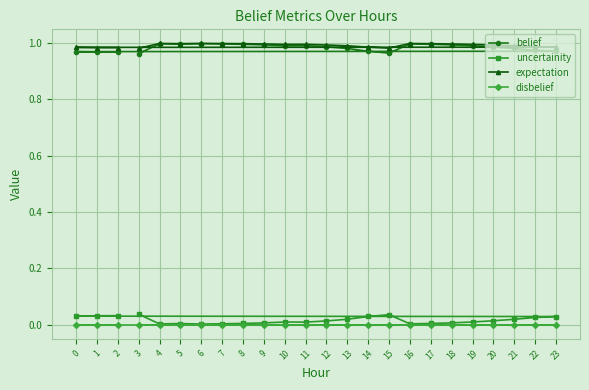

The disbelief series shows 0.0 at 10. True or false?

True